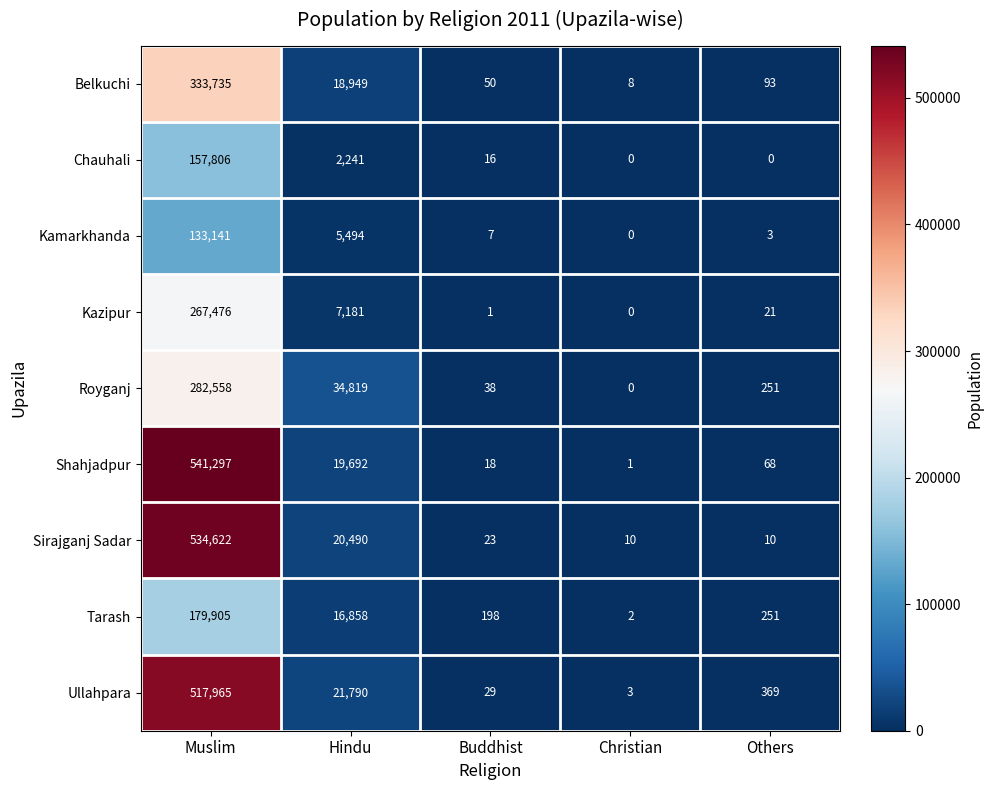

At which category is the sum across all series the highest?

Muslim